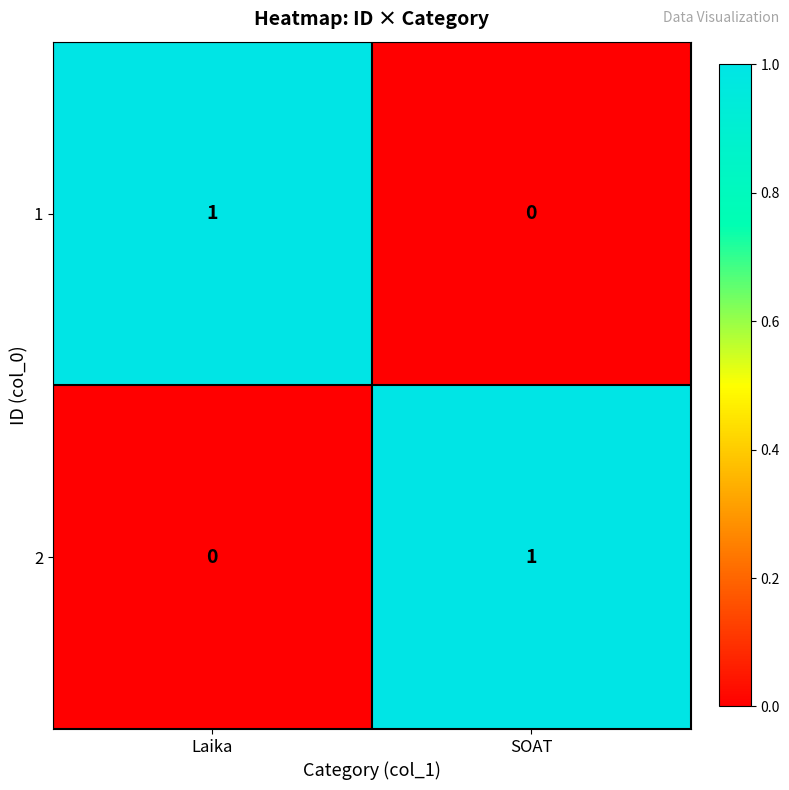

Which category has the lowest value in the 1 series?

SOAT